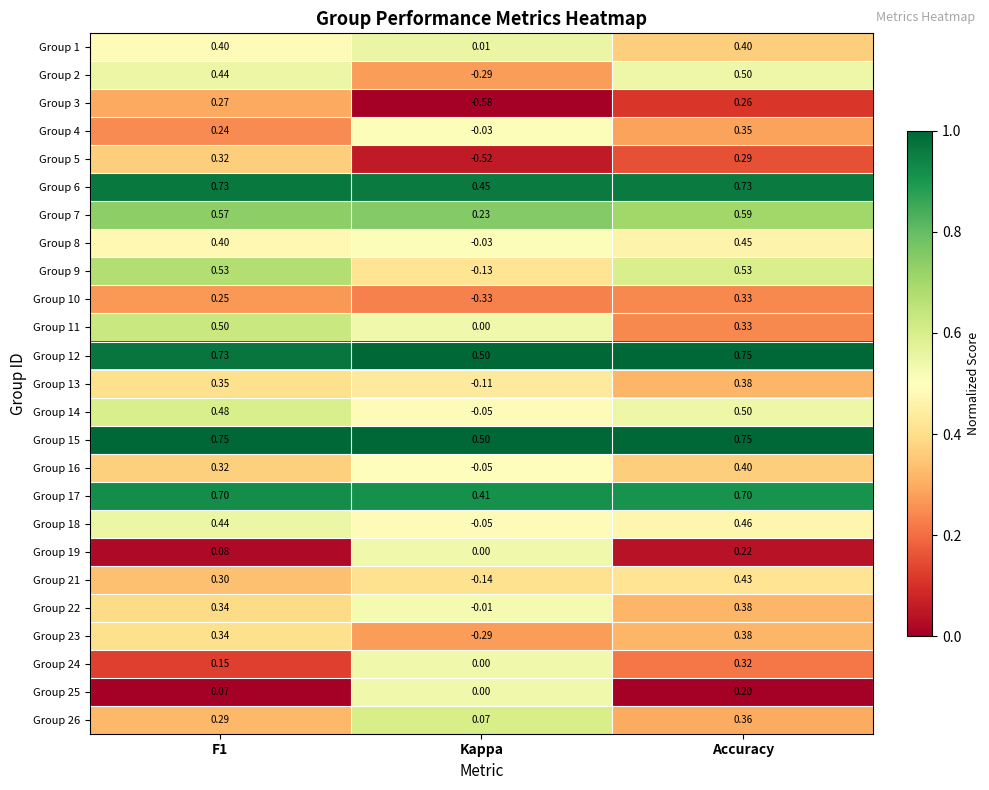

At which category is the sum across all series the highest?

Accuracy